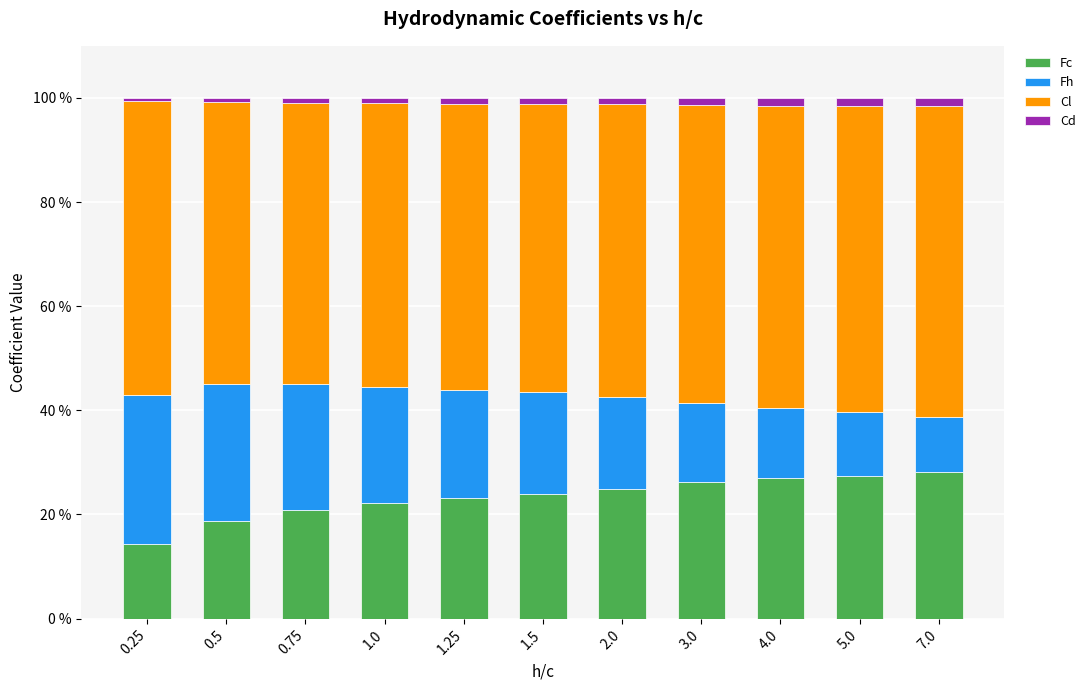

What is the average value of the Fc series?

23.4